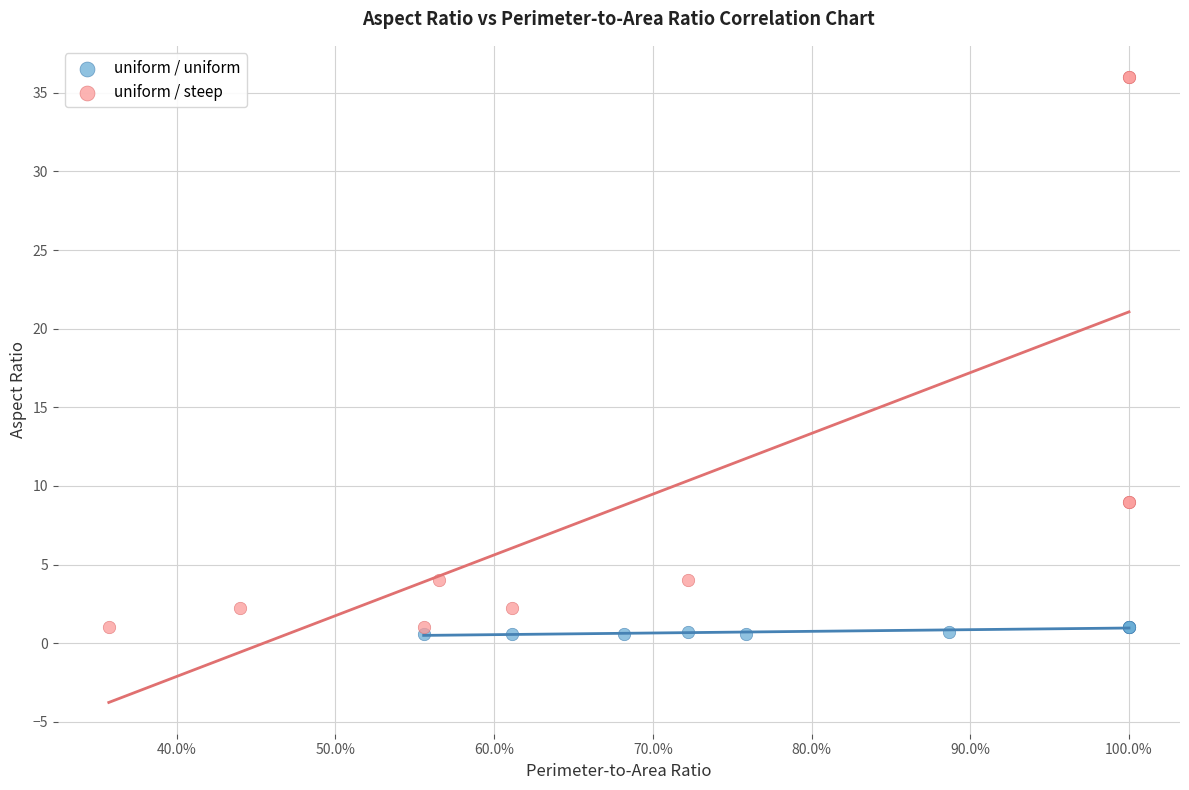

What are all the series names shown in the legend?

uniform / uniform, uniform / steep